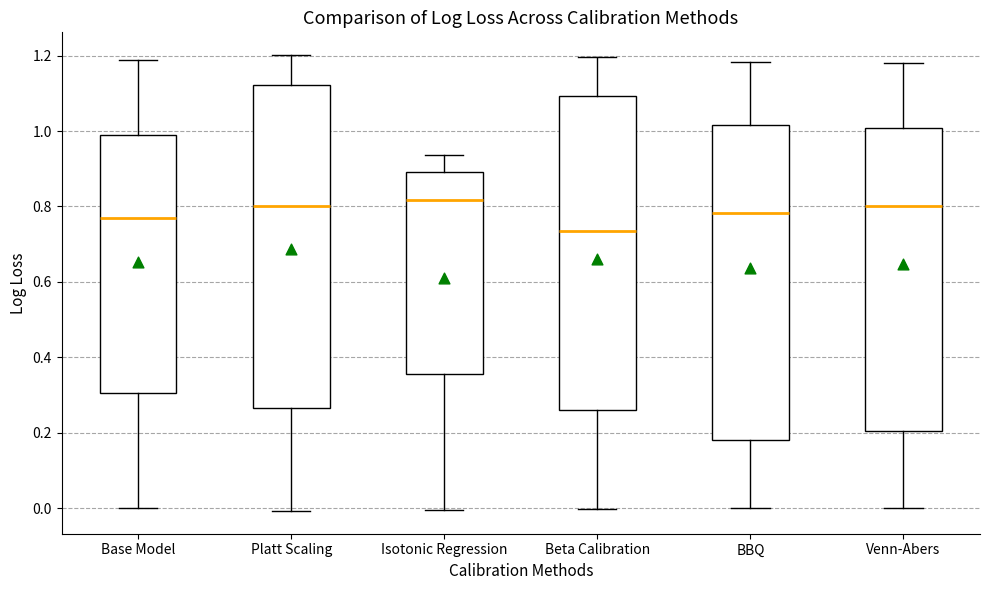

Where does the median line of the box for Venn-Abers sit on the y-axis? The values are not printed on the chart, so give them approximately, as read against the axis.

0.80